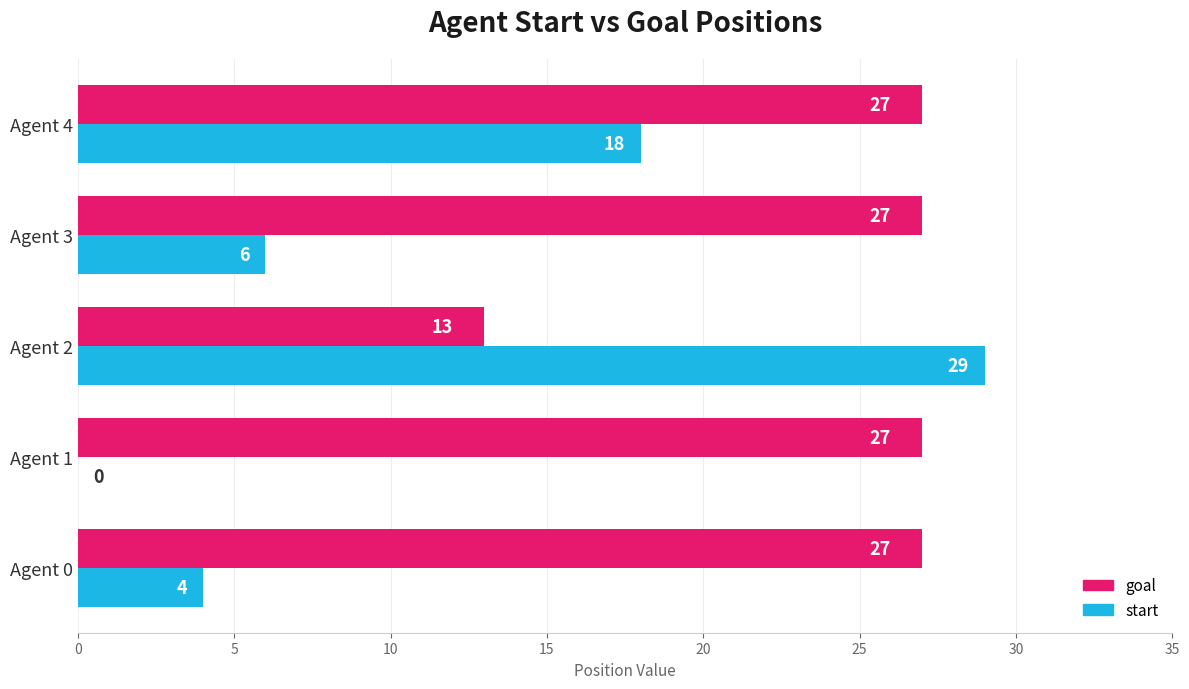

What are all the series names shown in the legend?

goal, start